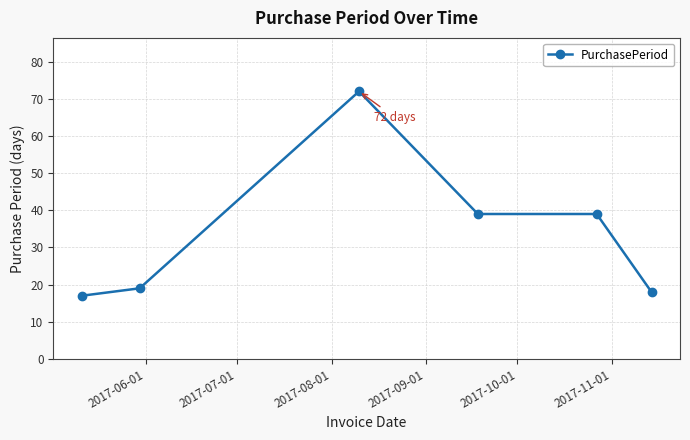

What is the average value?

34